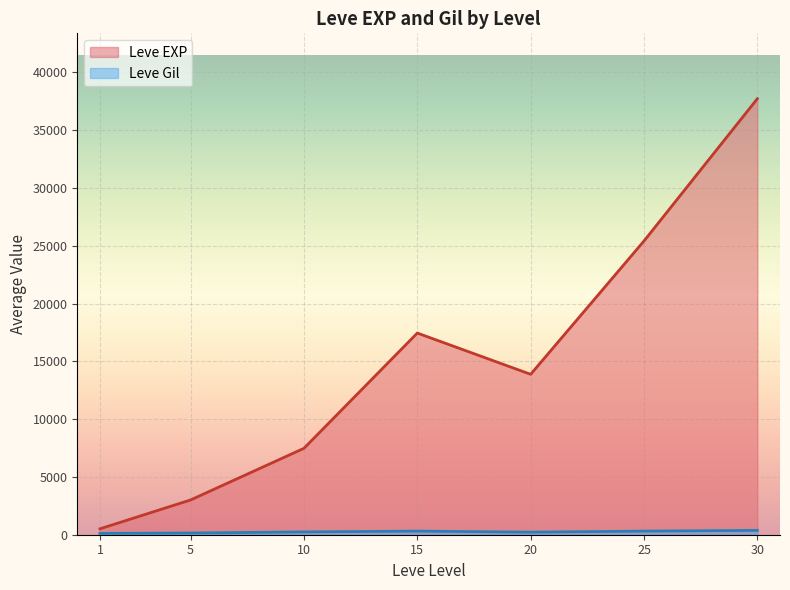

At how many categories does at least one series exceed 23880?

2